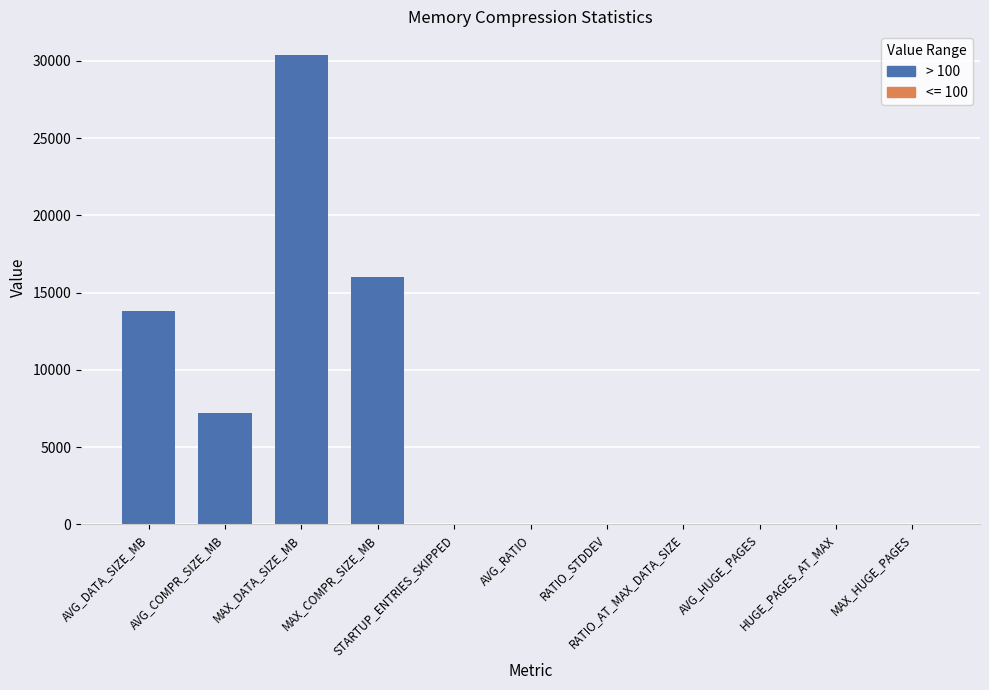

What is the maximum value shown in the chart?

30400.3